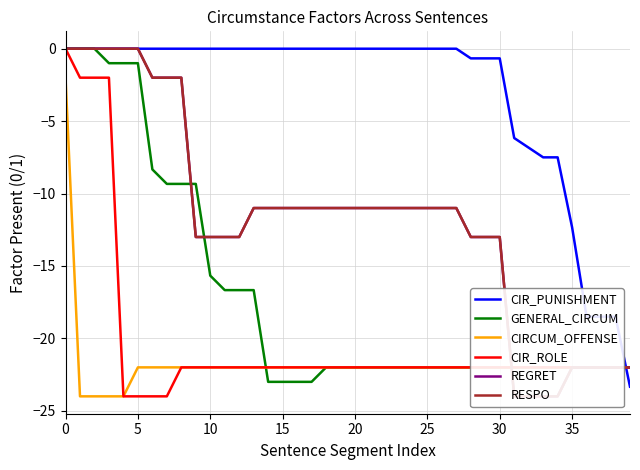

Which series ends up on top after the final intersection of REGRET and CIR_PUNISHMENT?

REGRET